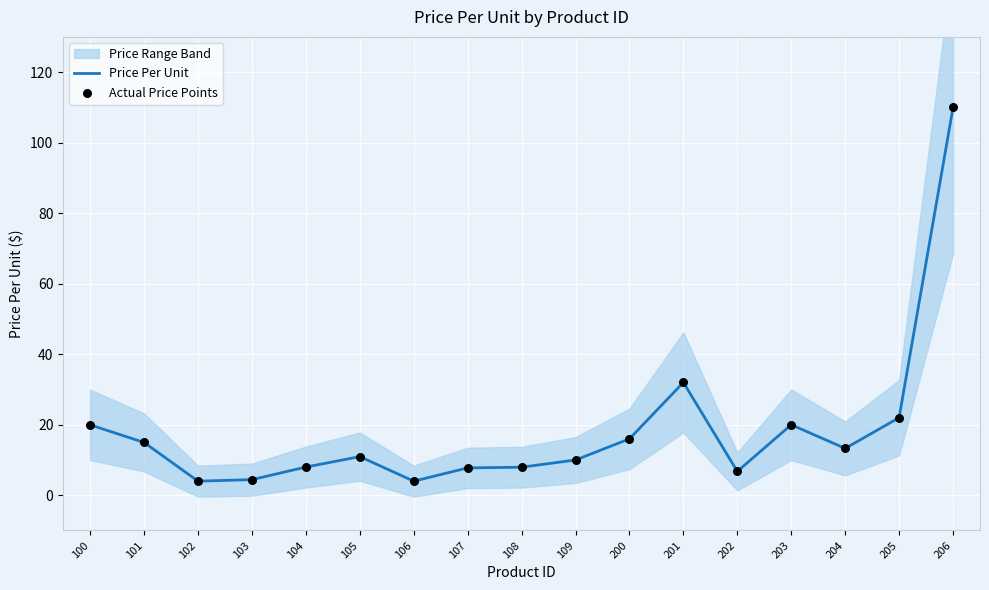

Which category has the highest value in the Price Per Unit series?

206